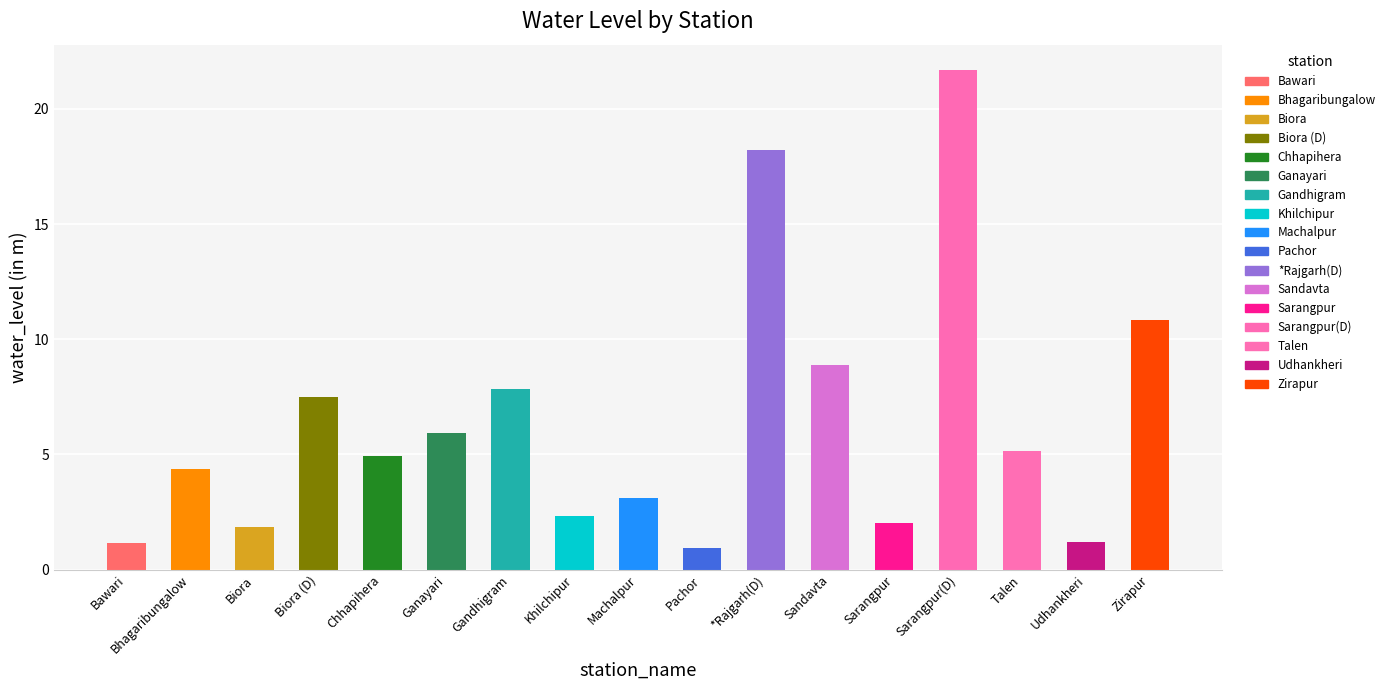

Between Sandavta and Udhankheri, which is larger?

Sandavta